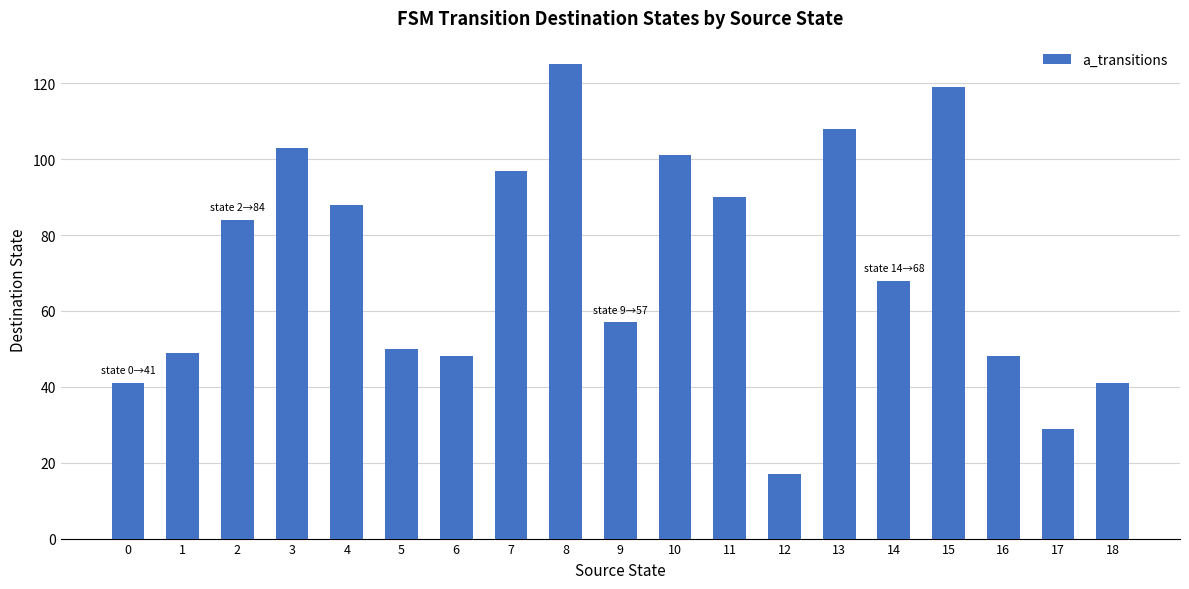

Is it true that the value at 4 is 138?

False